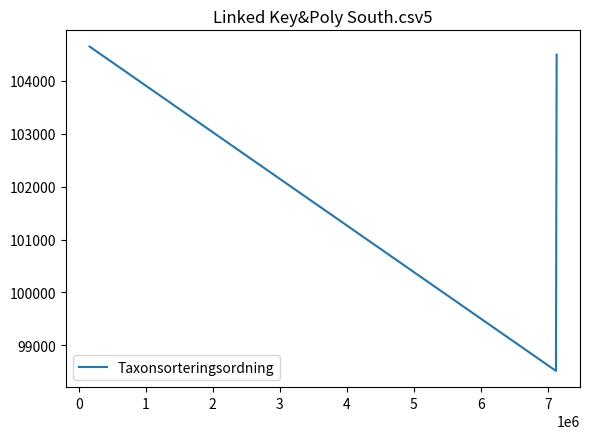

What is the maximum value shown in the chart?

104642